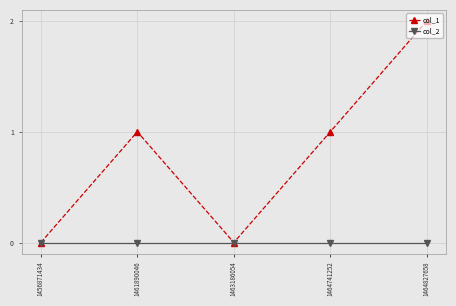

Rank the series by their average value, from highest to lowest.

col_1, col_2